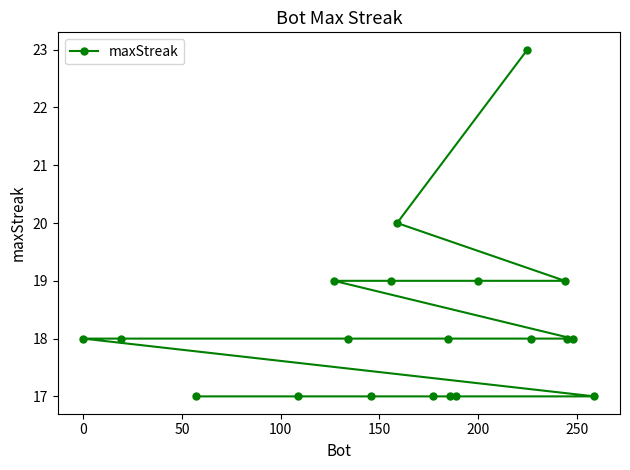

Is it true that the value at 0 is 27?

False